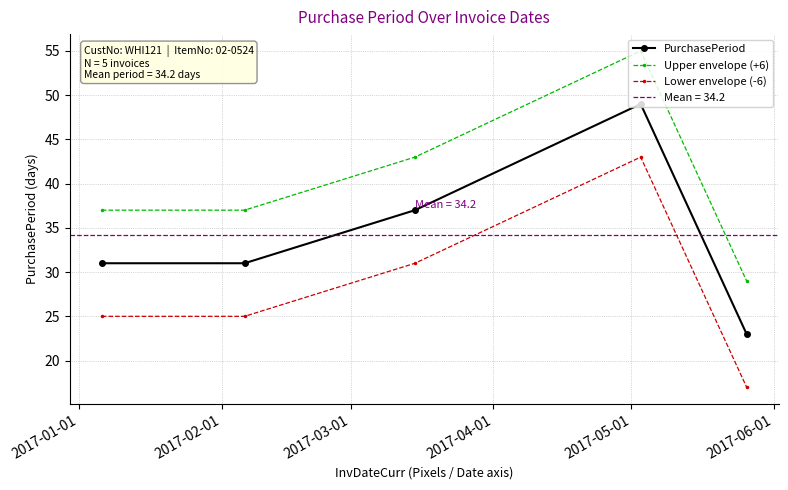

What is the maximum value for PurchasePeriod?

49